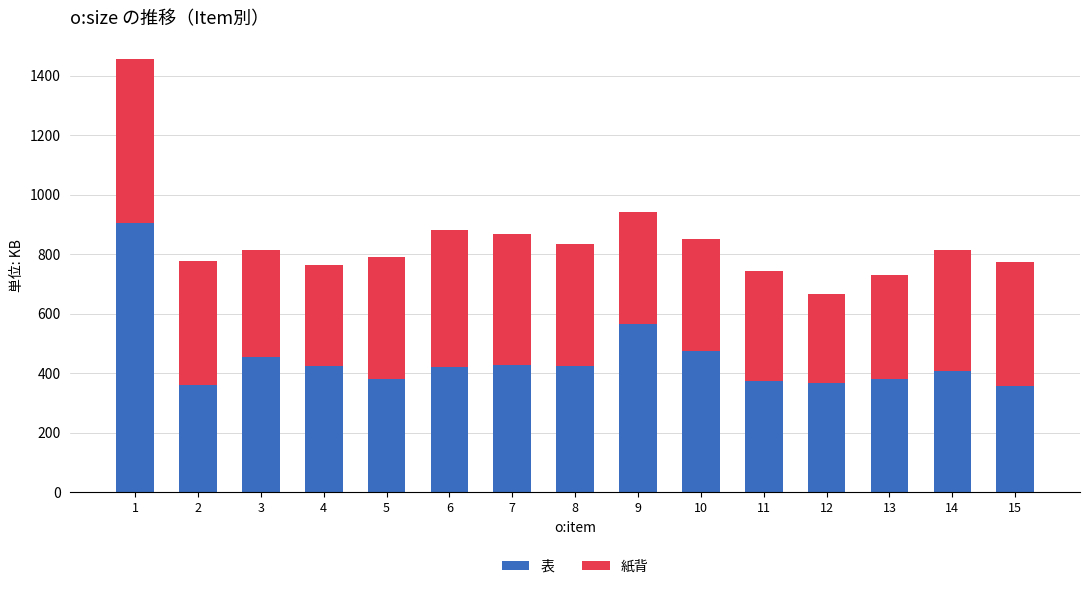

How many data points does each series have?

15